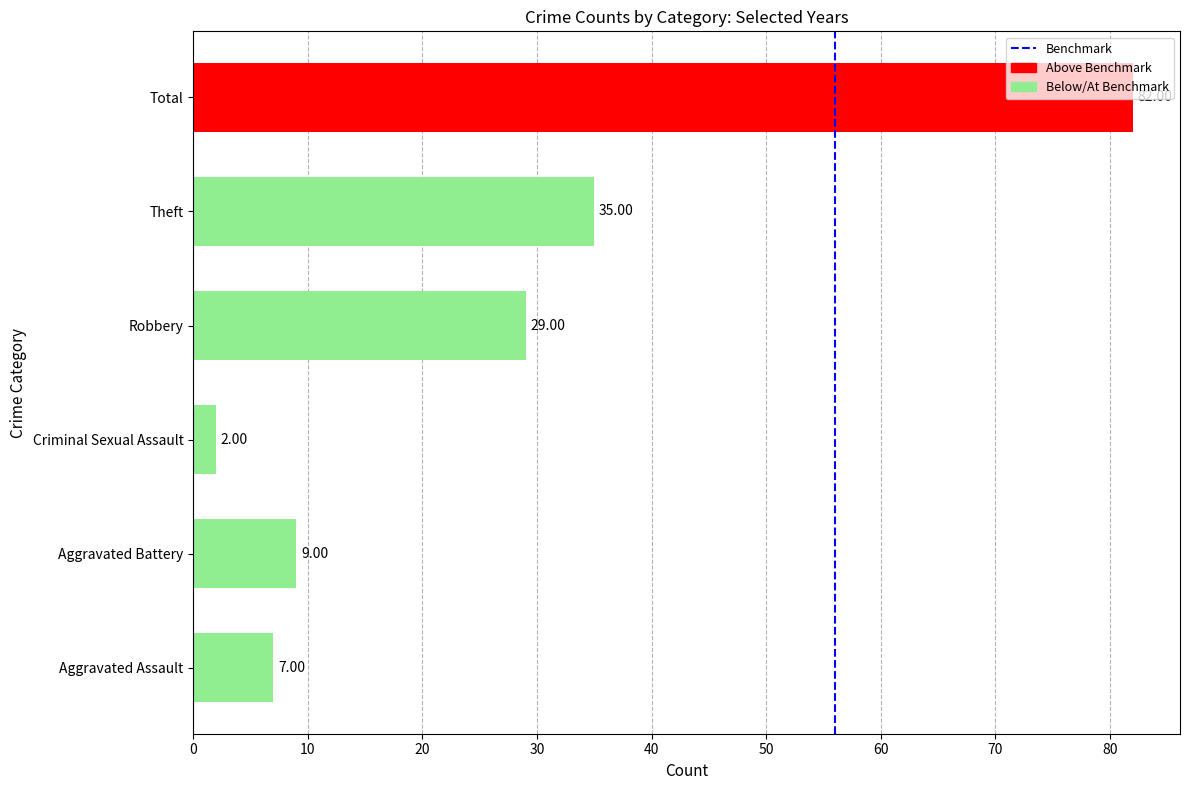

Does the chart contain stacked bars?

No